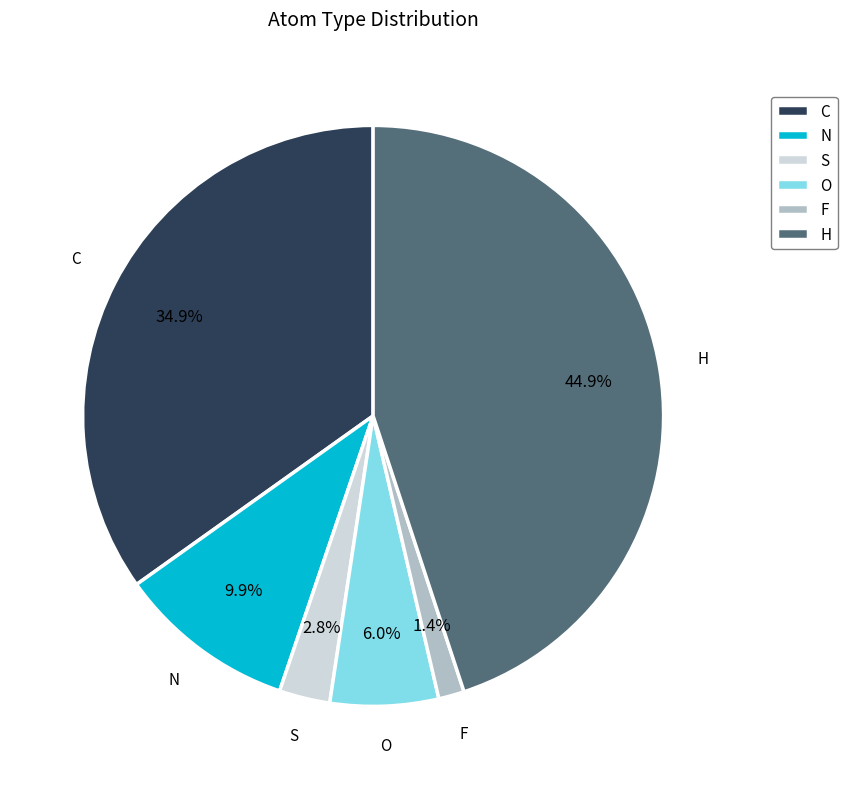

To the nearest percent, what is the average slice percentage?

17%